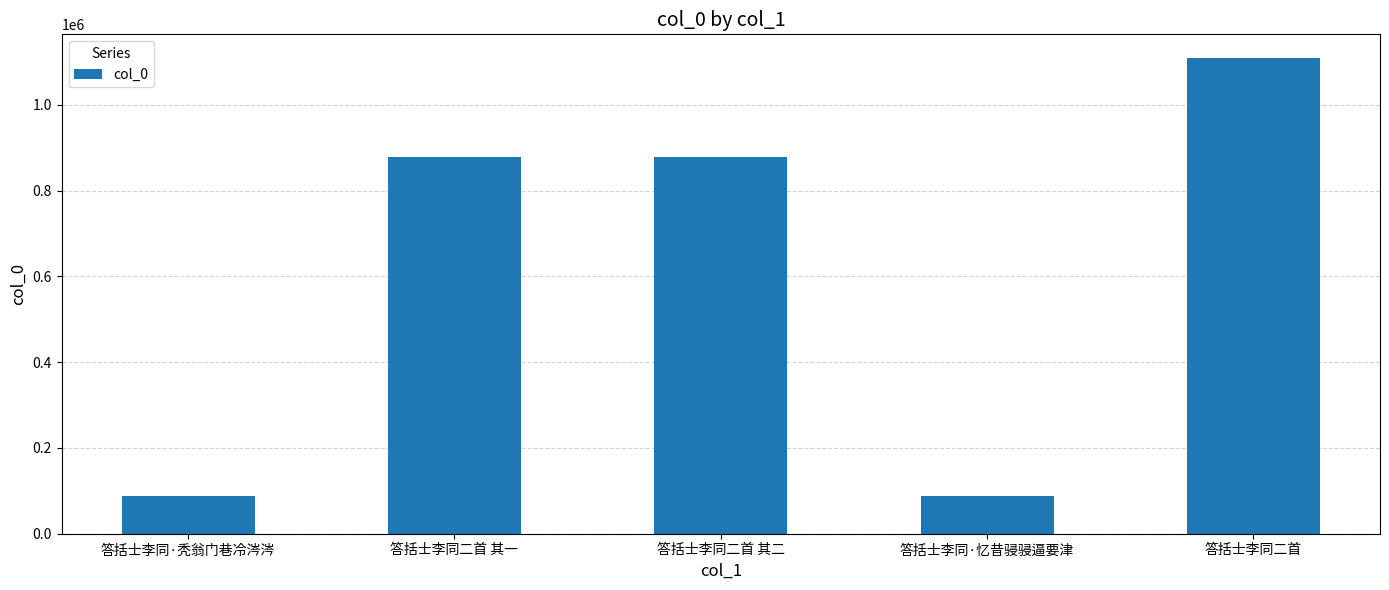

What is the sum of all values?

3038139